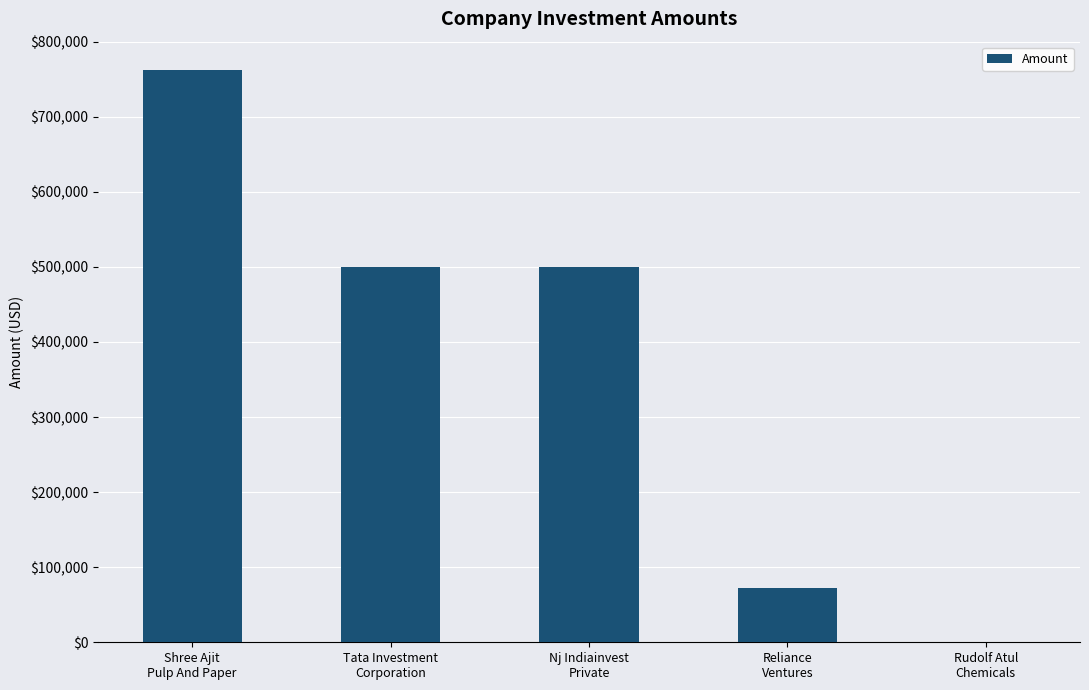

What is the greatest value displayed?

762000.0